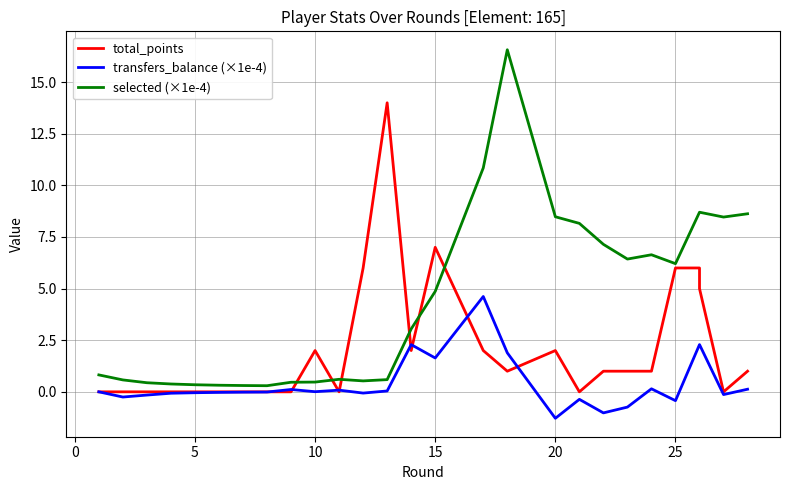

Which series ends up on top after the final intersection of total_points and transfers_balance (×1e-4)?

total_points